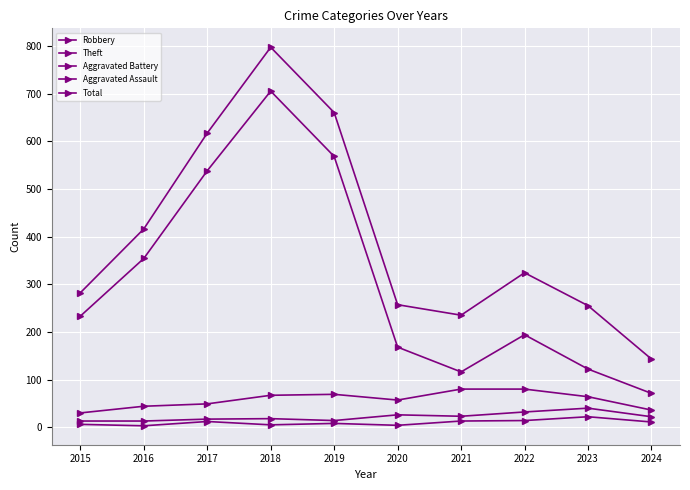

How many lines are shown in the chart?

5